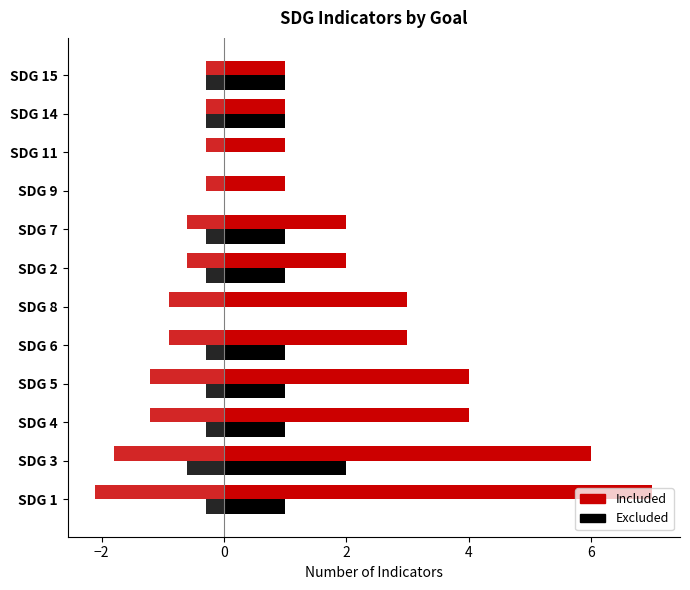

What is the label of the 4th bar from the right?

SDG 9